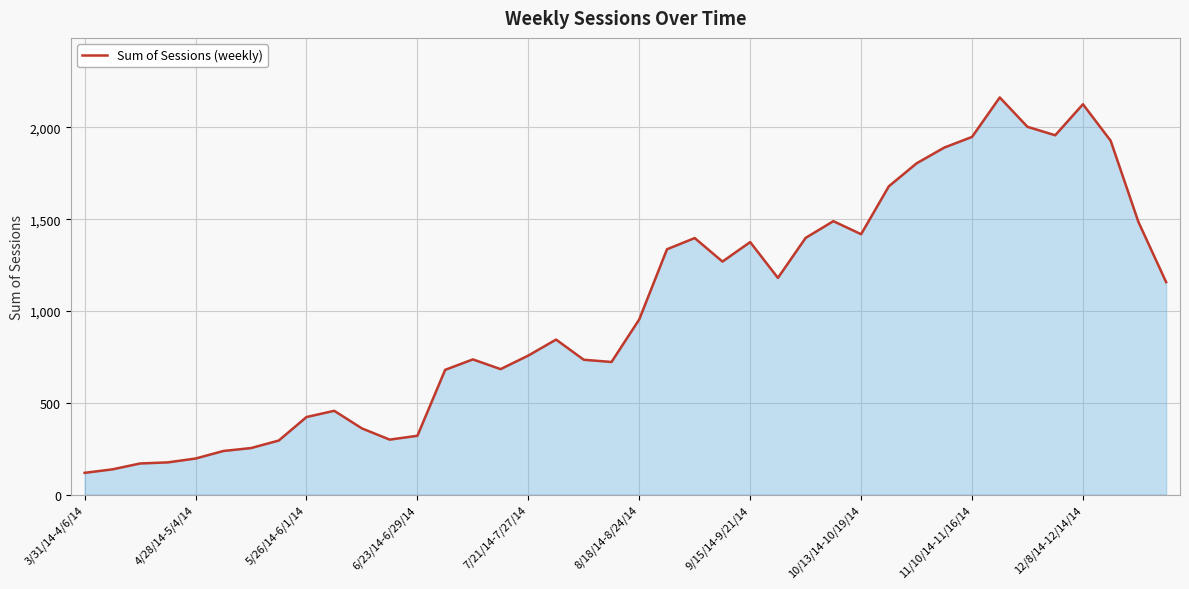

Does the chart display data point markers on the line(s)?

No